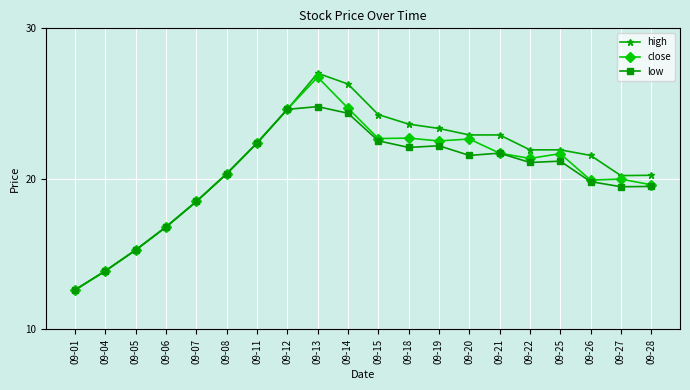

What is the maximum value shown in the chart?

27.0